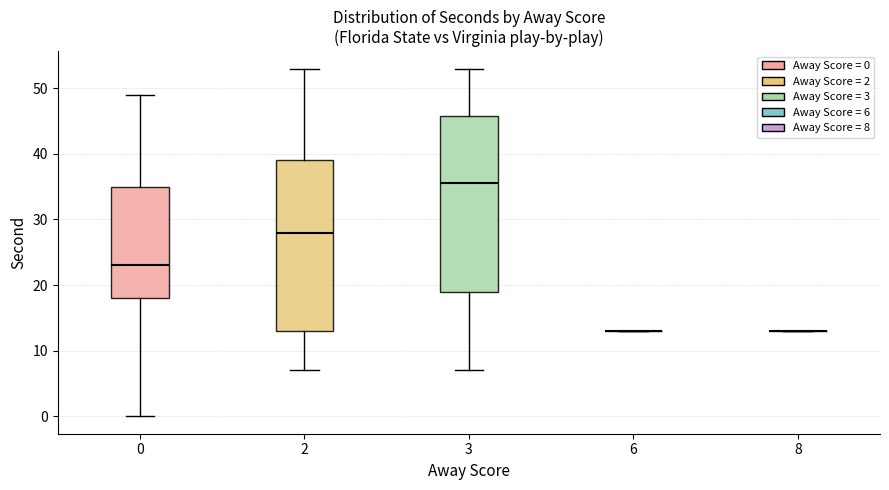

Reading left to right, read every box against the y-axis: the position of its median line, the range the box covers, and the ends of its whiskers. The values are not printed on the chart, so give them approximately, as read against the axis.

0: median 23, box 18 to 35, whiskers 0 to 49
2: median 28, box 13 to 39, whiskers 7 to 53
3: median 36, box 19 to 46, whiskers 7 to 53
6: box collapsed to a line at 13, whiskers 13 to 13
8: box collapsed to a line at 13, whiskers 13 to 13